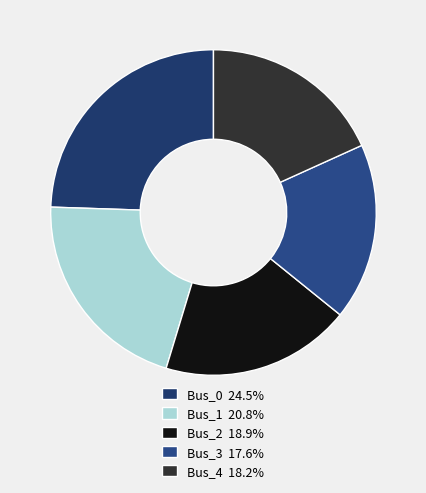

Between Bus_1 and Bus_4, which is larger?

Bus_1